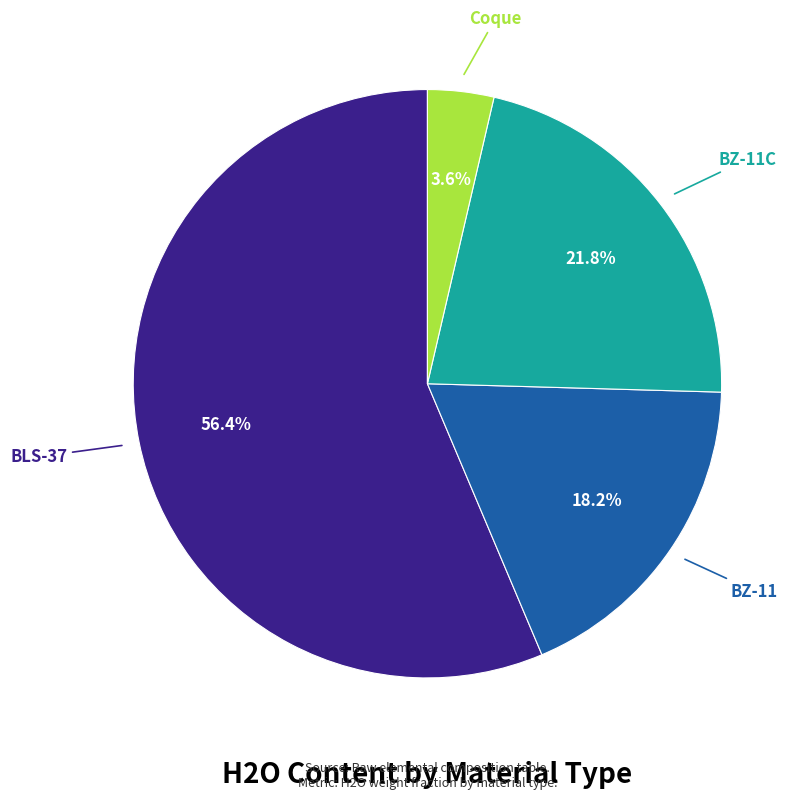

Is there any slice that represents more than half of the pie?

Yes